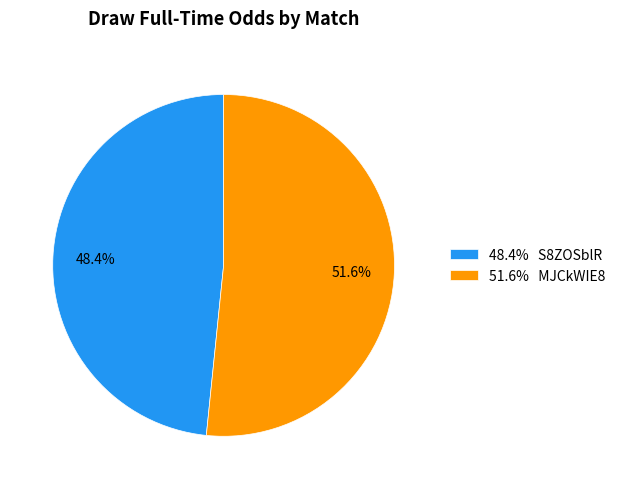

What is the total percentage of 48.4% S8ZOSblR and 51.6% MJCkWIE8?

100.0%